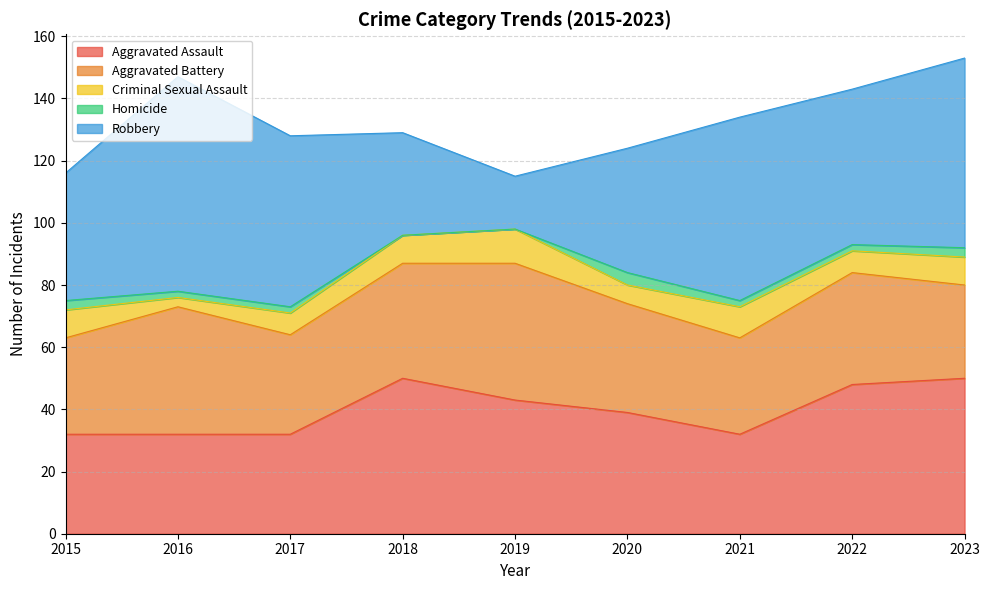

What are all the series names shown in the legend?

Aggravated Assault, Aggravated Battery, Criminal Sexual Assault, Homicide, Robbery